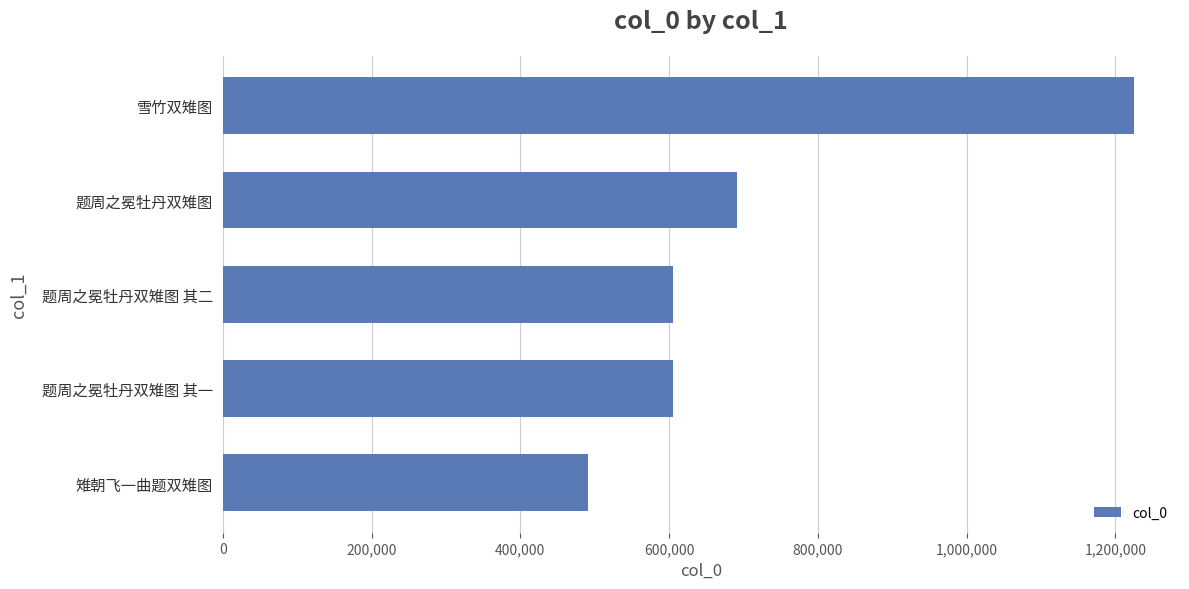

The value at 雉朝飞一曲题双雉图 is 663217. True or false?

False